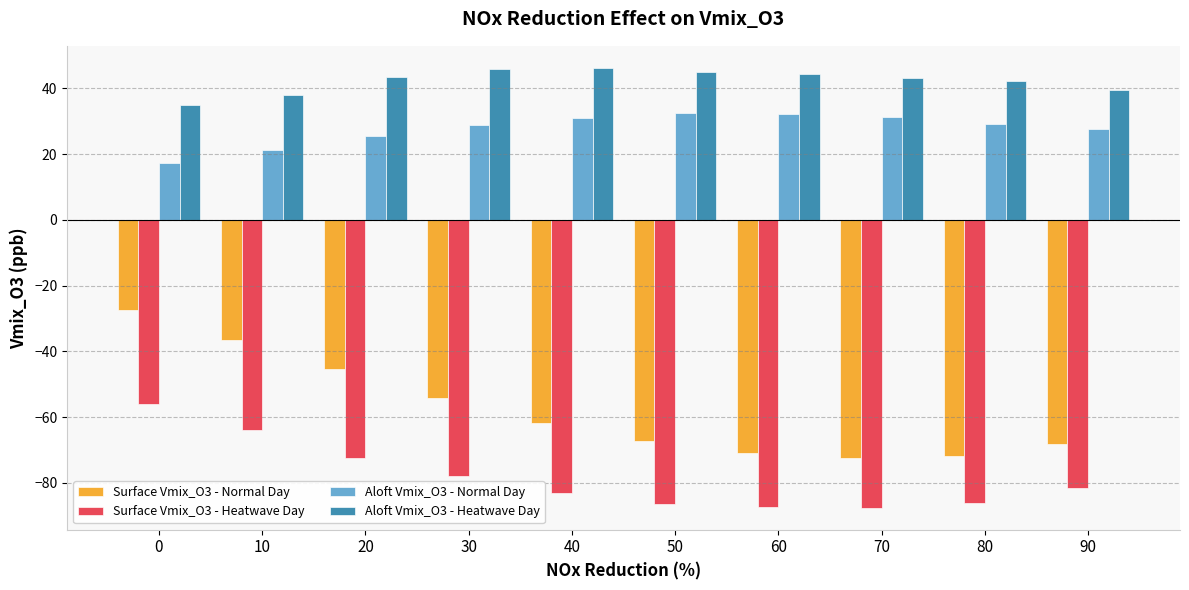

At 90, list the series in order from smallest to largest.

Surface Vmix_O3 - Heatwave Day, Surface Vmix_O3 - Normal Day, Aloft Vmix_O3 - Normal Day, Aloft Vmix_O3 - Heatwave Day